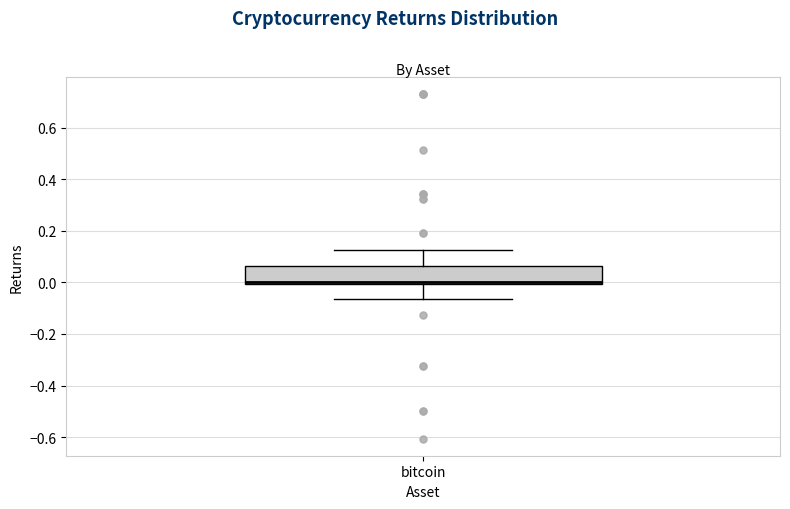

Read this box plot against the y-axis: the position of the median line, the range covered by the box, and the ends of both whiskers. The values are not printed on the chart, so give them approximately, as read against the axis.

median 0.00 (just above the box's lower edge), box 0.00 to 0.06, whiskers -0.06 to 0.12